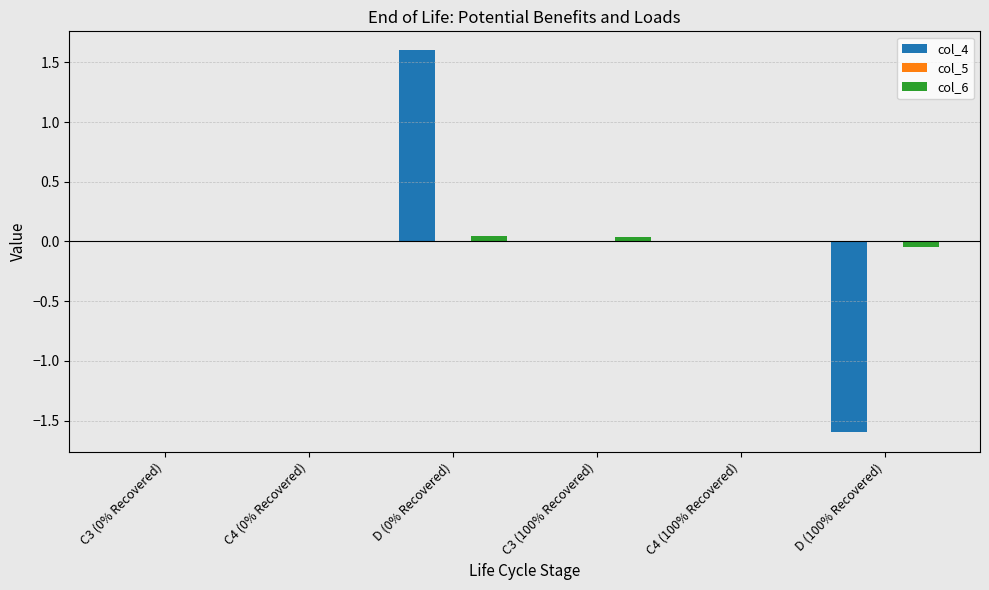

What is the maximum value shown in the chart?

1.6